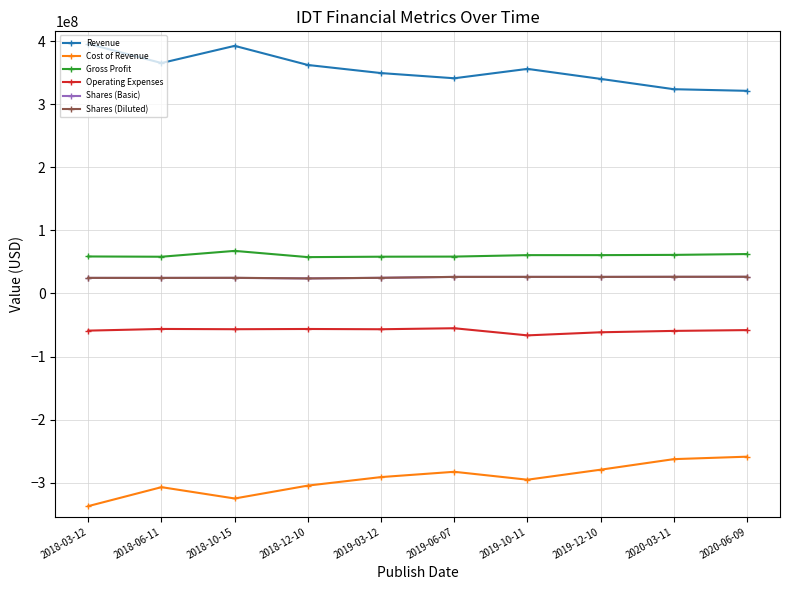

What position from the right is 2018-06-11?

9